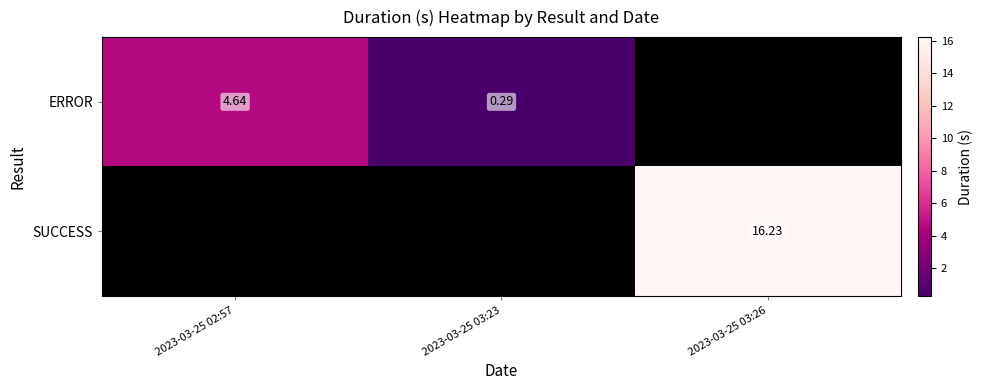

How many positive values does the ERROR series have?

2